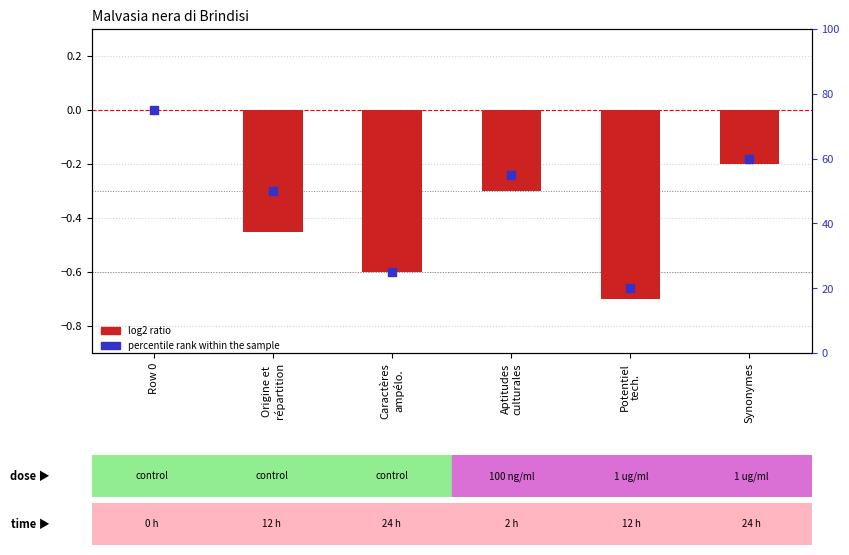

Which series has the widest spread of Y values?

percentile rank within the sample